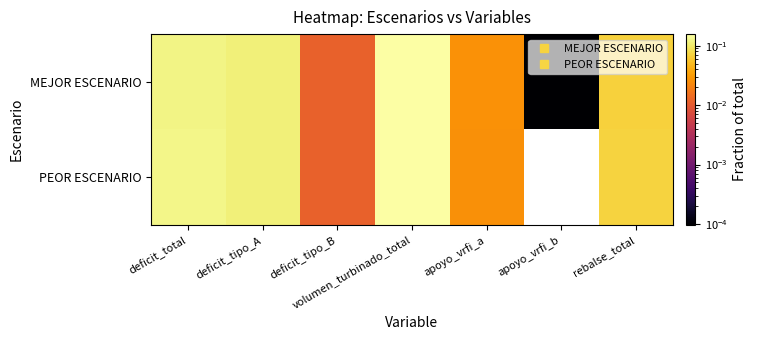

Reading left to right, list all the values displayed in this chart.

MEJOR ESCENARIO: deficit_total=0.1	deficit_tipo_A=0.1	deficit_tipo_B=0.0	volumen_turbinado_total=0.2	apoyo_vrfi_a=0.0	apoyo_vrfi_b=0.0	rebalse_total=0.1
PEOR ESCENARIO: deficit_total=0.1	deficit_tipo_A=0.1	deficit_tipo_B=0.0	volumen_turbinado_total=0.2	apoyo_vrfi_a=0.0	apoyo_vrfi_b=0.0	rebalse_total=0.1